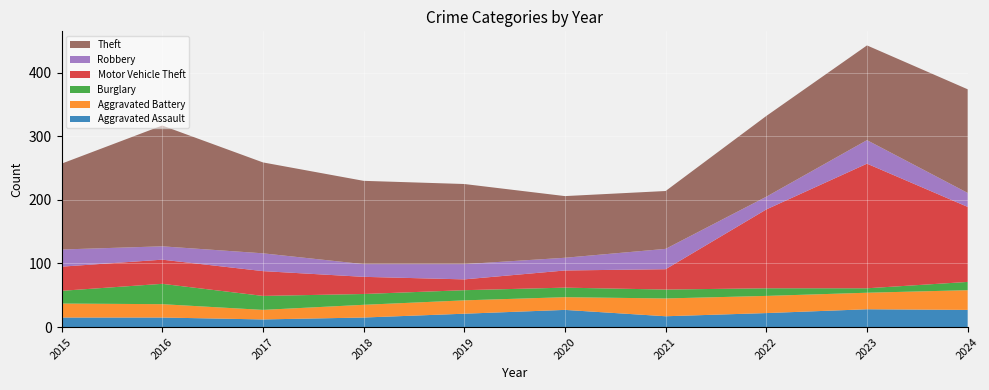

Reading left to right, list all the values displayed in this chart.

Aggravated Assault: 15	15	12	15	21	27	17	22	28	27
Aggravated Battery: 22	21	15	20	21	20	28	27	26	31
Burglary: 20	32	22	17	16	15	14	12	7	13
Motor Vehicle Theft: 38	38	39	27	17	27	32	124	196	118
Robbery: 27	21	28	20	24	20	32	20	37	22
Theft: 135	190	143	131	126	97	91	127	149	163